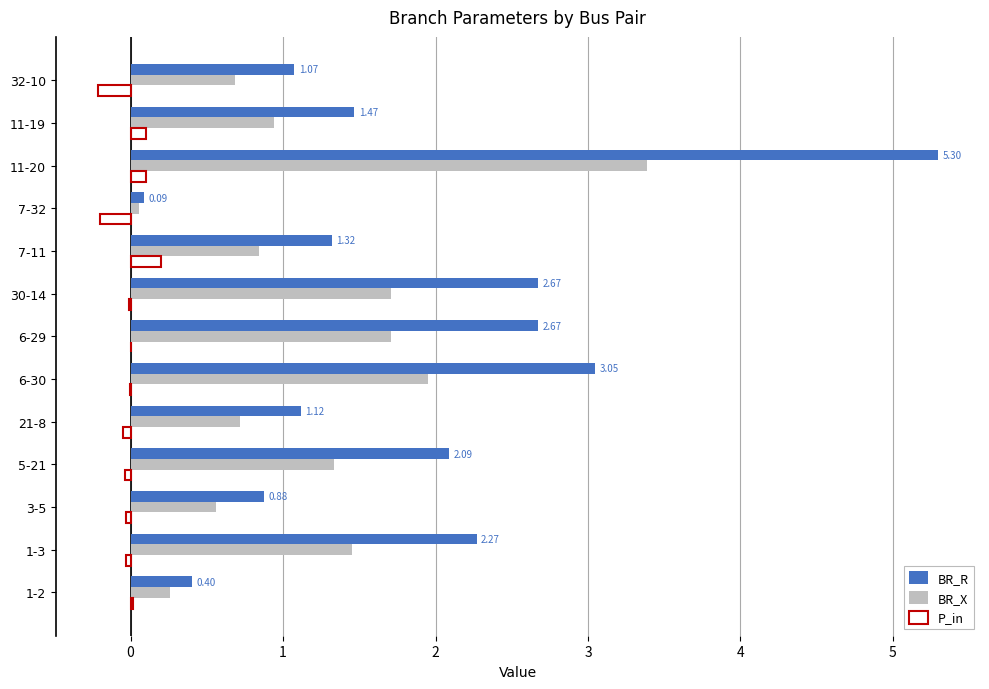

What is the total value across all series at 32-10?

1.5